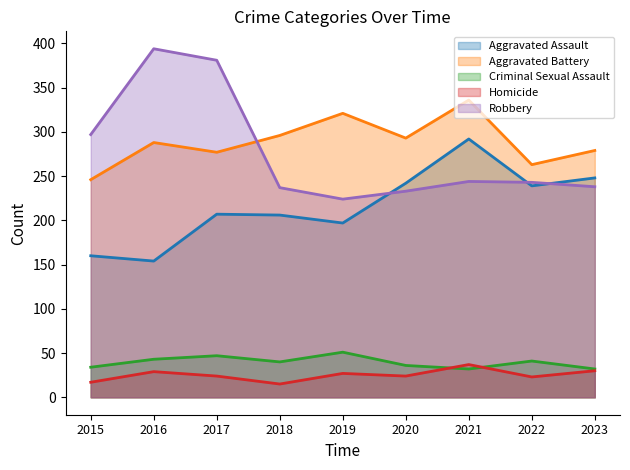

Reading left to right, list all the values displayed in this chart.

Aggravated Assault: 160	154	207	206	197	242	292	239	248
Aggravated Battery: 246	288	277	296	321	293	336	263	279
Criminal Sexual Assault: 34	43	47	40	51	36	32	41	32
Homicide: 17	29	24	15	27	24	37	23	30
Robbery: 297	394	381	237	224	233	244	243	238